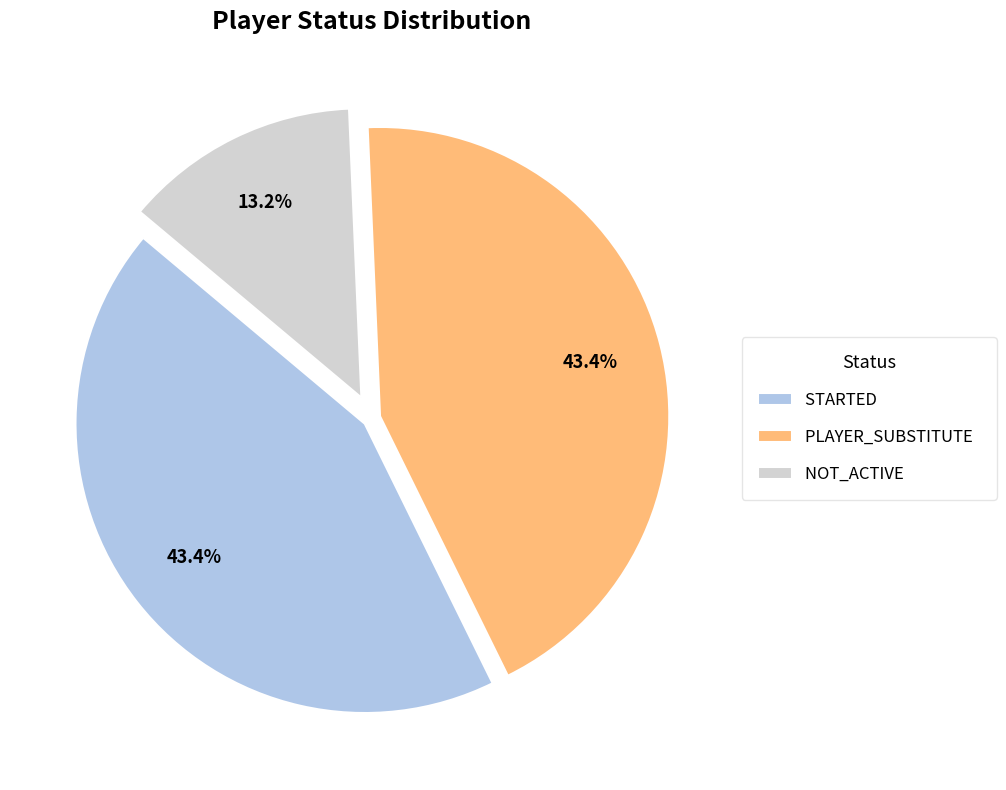

How many segments does this pie chart have?

3